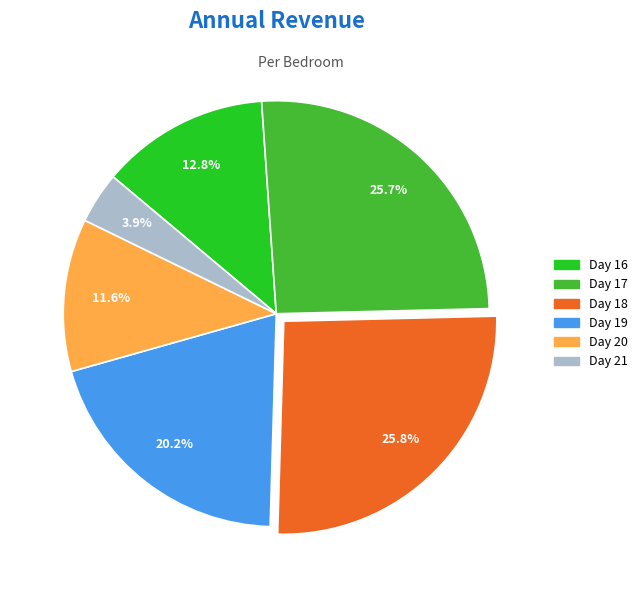

Is there a majority slice in this chart?

No